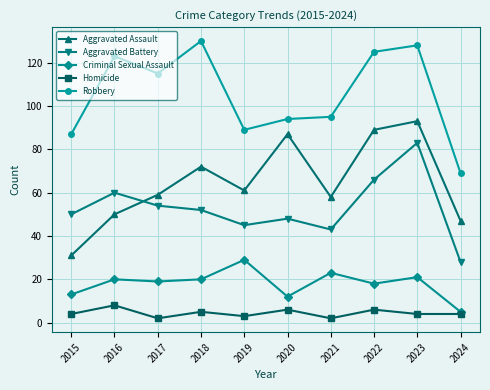

True or false: Criminal Sexual Assault and Robbery cross at least once.

False